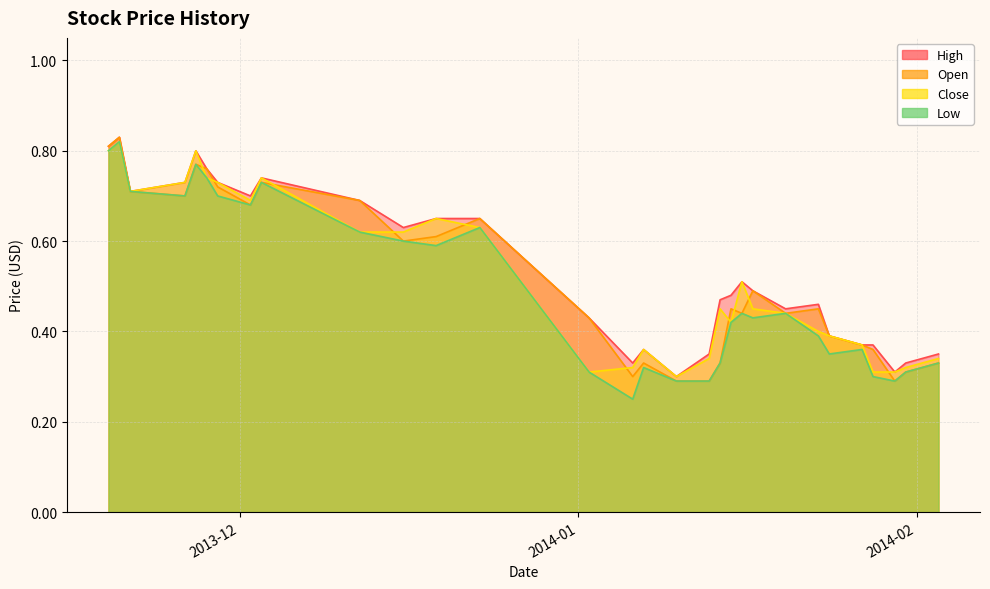

Which series has the largest total across all categories?

High